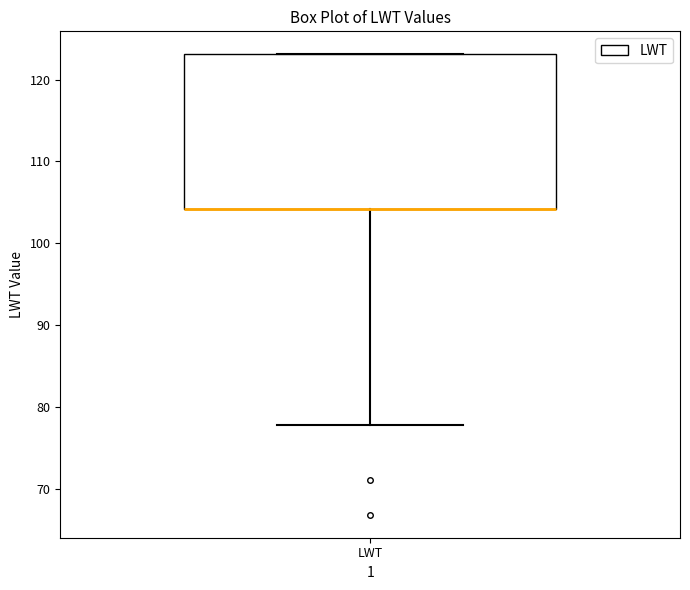

Where does the lower whisker of the box for LWT end on the y-axis? The values are not printed on the chart, so give them approximately, as read against the axis.

78